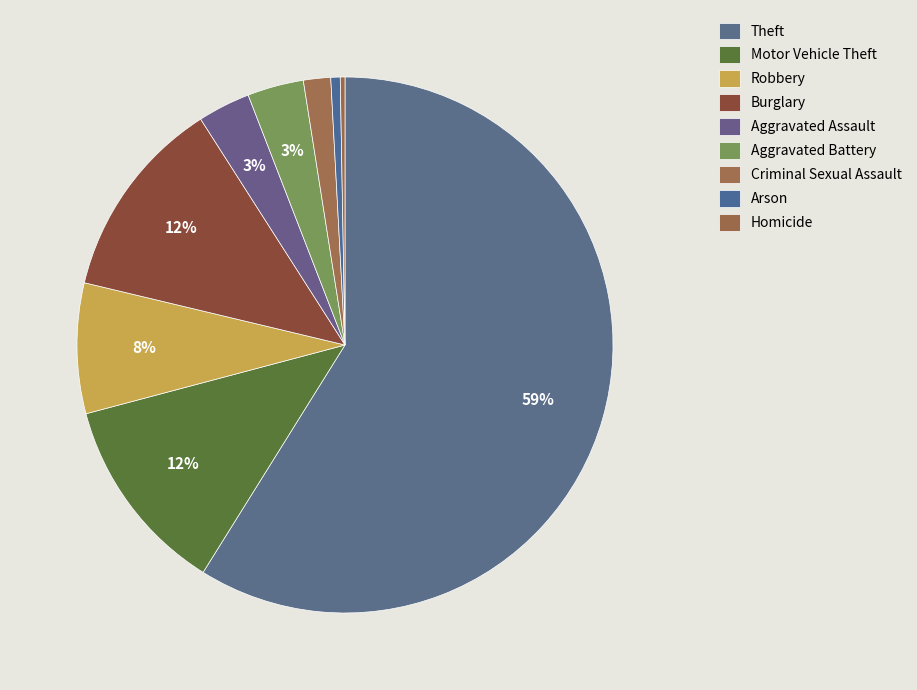

Count the number of slices in the pie.

9